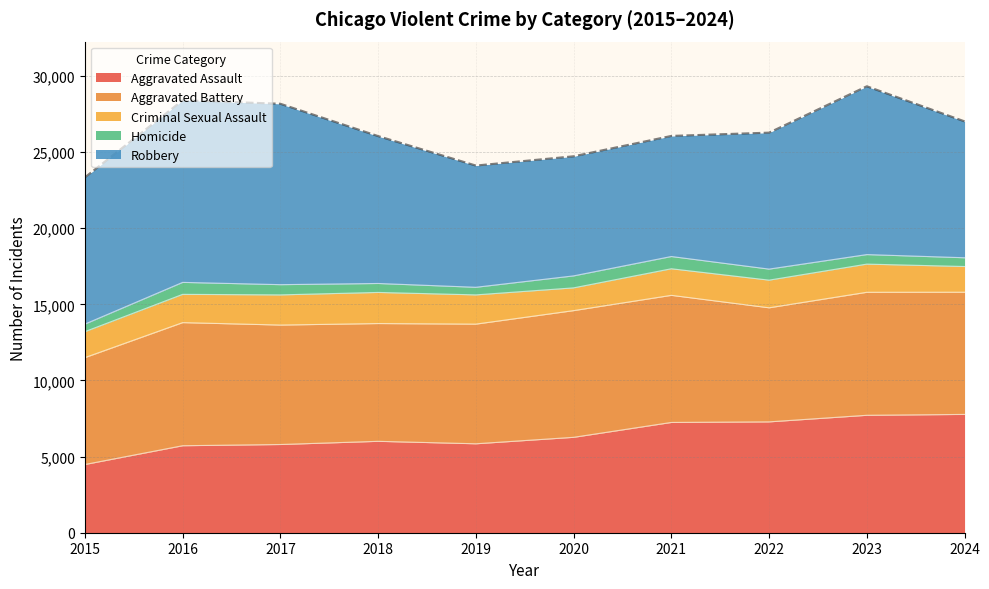

List the labels in order of value, smallest first.

2015, 2019, 2020, 2018, 2021, 2022, 2024, 2017, 2016, 2023